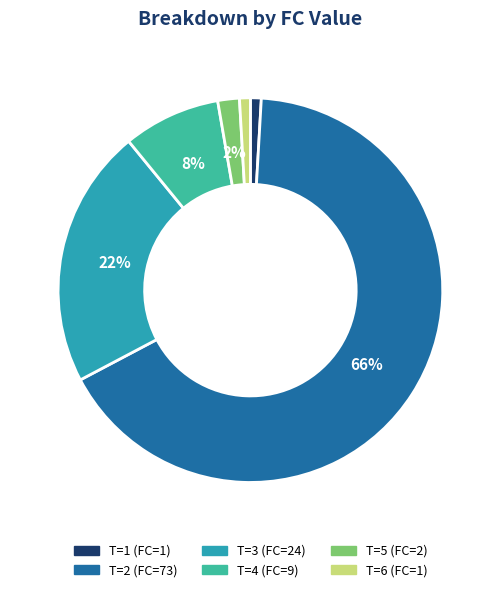

To the nearest percent, what is the difference between the largest and smallest slice percentages?

65%